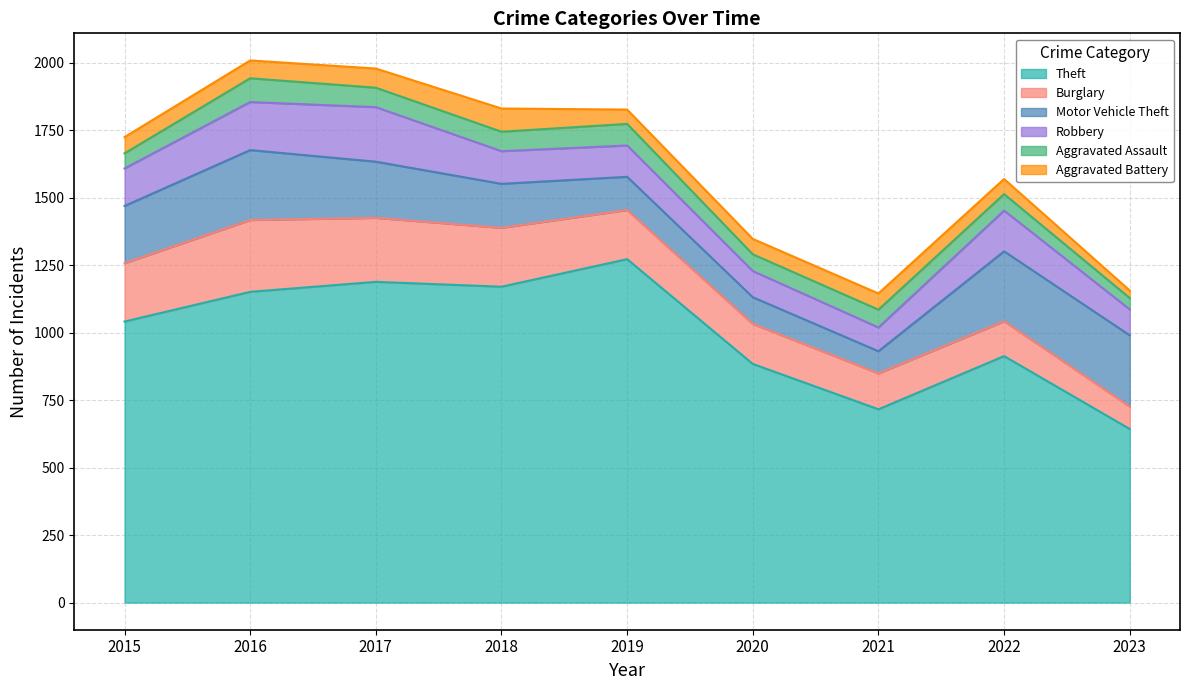

True or false: Burglary has a value of 83 at 2023.

True